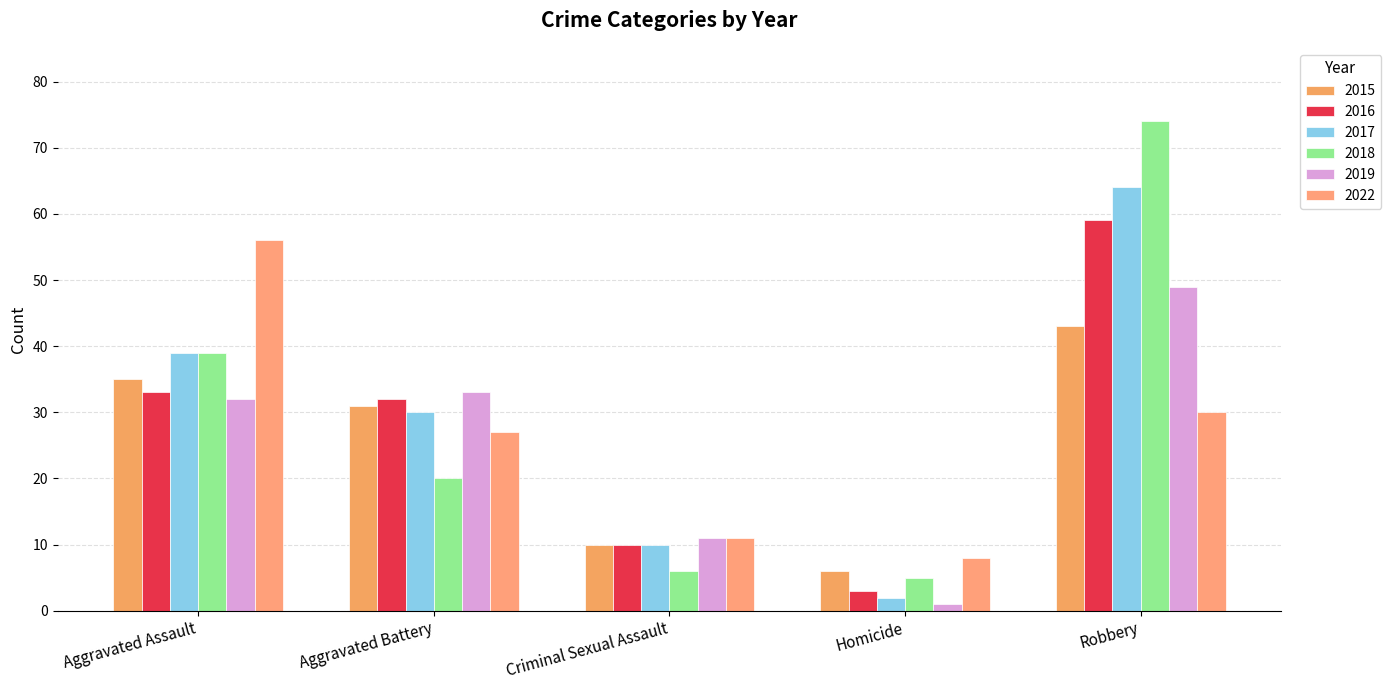

Count the number of data series in this chart.

6